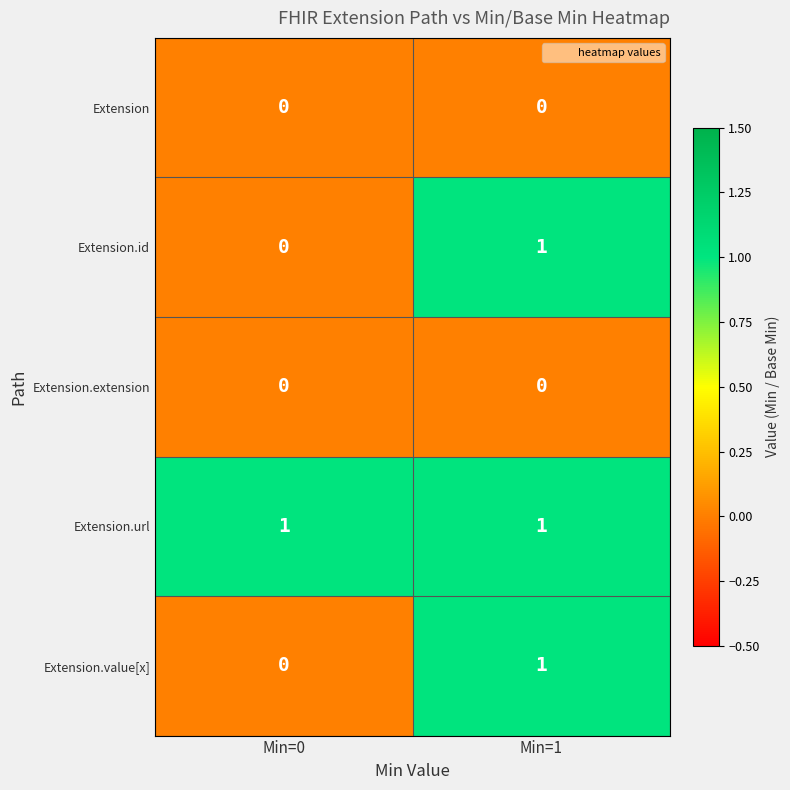

List the labels in order of Extension.id value, largest first.

Min=1, Min=0